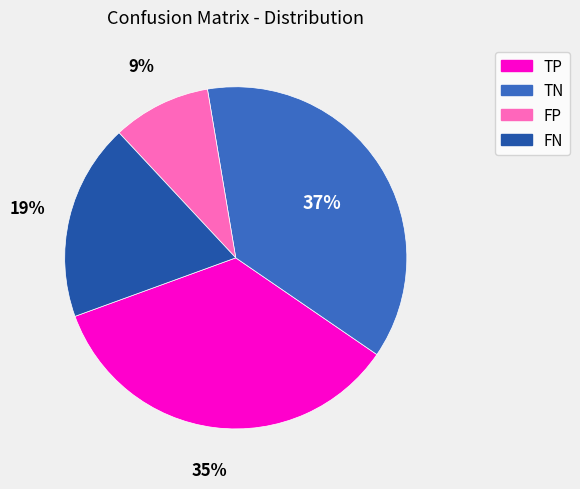

Is there any slice that represents more than half of the pie?

No